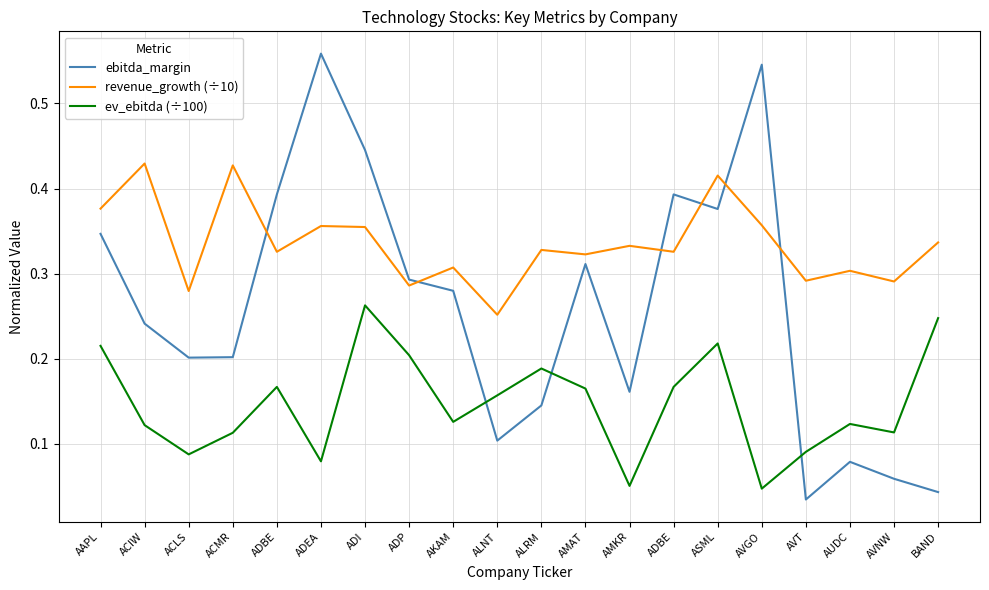

Reading left to right, what are all the values shown in this chart?

ebitda_margin: AAPL=0.3	ACIW=0.2	ACLS=0.2	ACMR=0.2	ADBE=0.4	ADEA=0.6	ADI=0.4	ADP=0.3	AKAM=0.3	ALNT=0.1	ALRM=0.1	AMAT=0.3	AMKR=0.2	ADBE=0.4	ASML=0.4	AVGO=0.5	AVT=0.0	AUDC=0.1	AVNW=0.1	BAND=0.0
revenue_growth (÷10): AAPL=0.4	ACIW=0.4	ACLS=0.3	ACMR=0.4	ADBE=0.3	ADEA=0.4	ADI=0.4	ADP=0.3	AKAM=0.3	ALNT=0.3	ALRM=0.3	AMAT=0.3	AMKR=0.3	ADBE=0.3	ASML=0.4	AVGO=0.4	AVT=0.3	AUDC=0.3	AVNW=0.3	BAND=0.3
ev_ebitda (÷100): AAPL=0.2	ACIW=0.1	ACLS=0.1	ACMR=0.1	ADBE=0.2	ADEA=0.1	ADI=0.3	ADP=0.2	AKAM=0.1	ALNT=0.2	ALRM=0.2	AMAT=0.2	AMKR=0.1	ADBE=0.2	ASML=0.2	AVGO=0.0	AVT=0.1	AUDC=0.1	AVNW=0.1	BAND=0.2